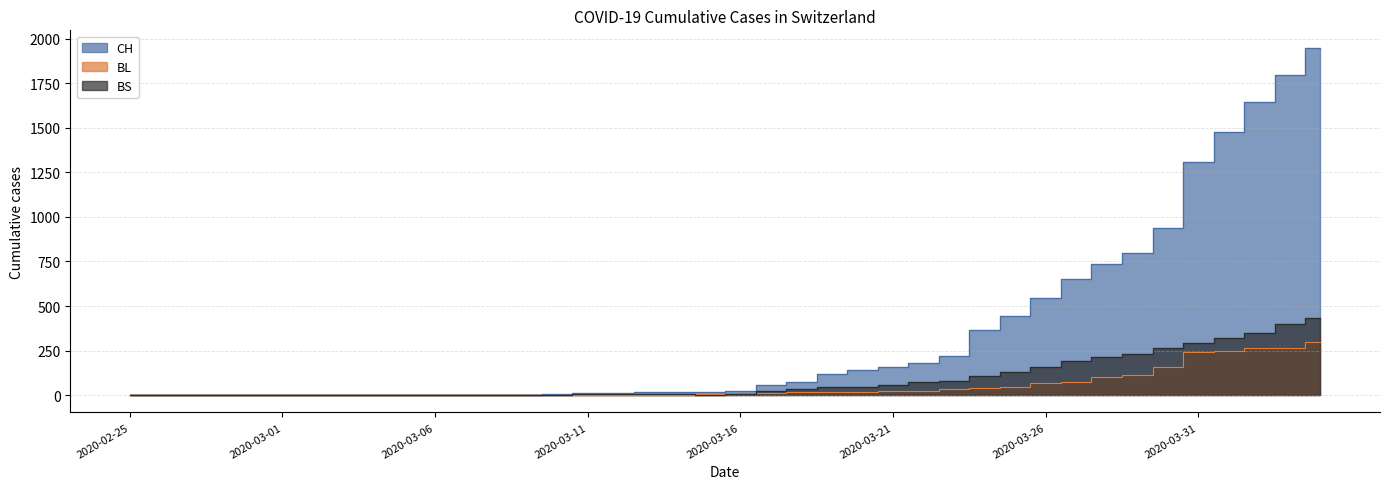

Reading left to right, what are all the values shown in this chart?

CH: 0	0	0	0	0	0	0	0	0	0	1	1	1	3	7	11	12	17	17	20	21	54	75	119	138	160	181	222	368	443	546	654	734	800	938	1307	1478	1643	1795	1950
BL: 0	0	0	0	0	0	0	0	0	0	0	0	0	1	2	2	2	2	2	5	5	13	16	16	18	21	21	35	40	46	65	76	100	115	158	242	249	262	266	298
BS: 0	0	0	0	0	0	0	0	0	0	0	0	0	0	0	4	4	4	4	0	4	25	36	44	46	57	73	78	105	128	155	191	211	228	263	292	323	350	397	434